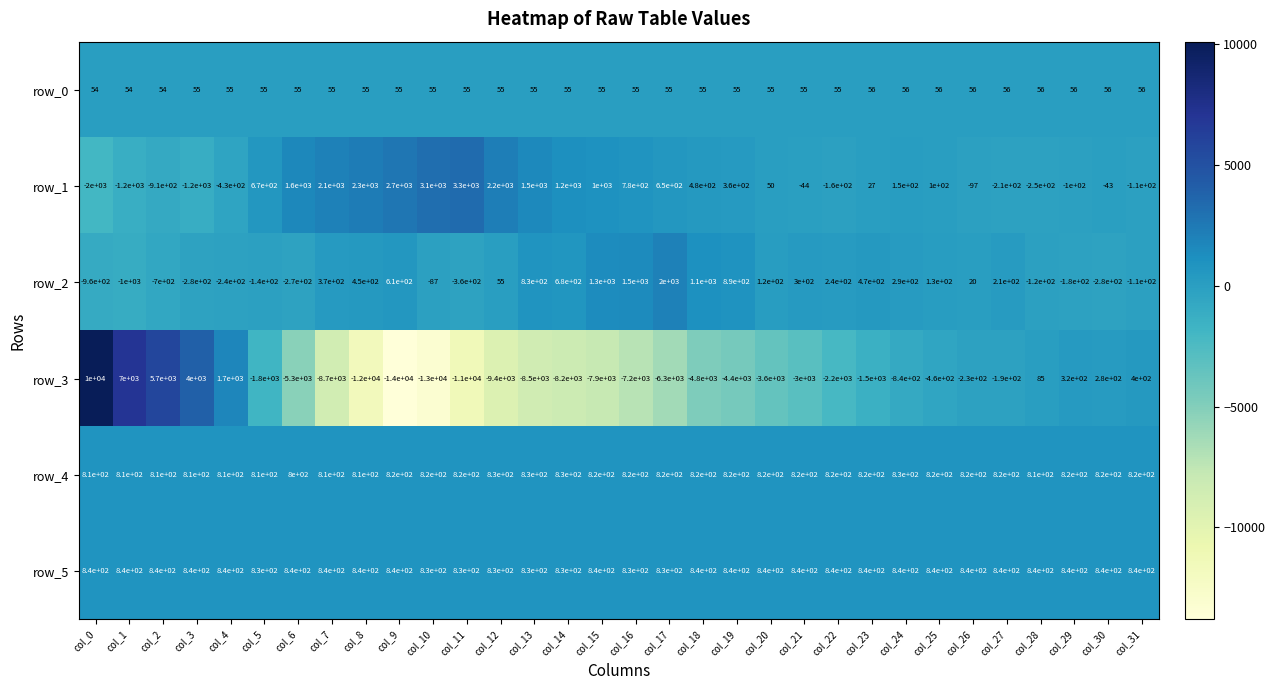

Is the value of row_1 at col_4 greater than the value of row_5 at col_0?

No